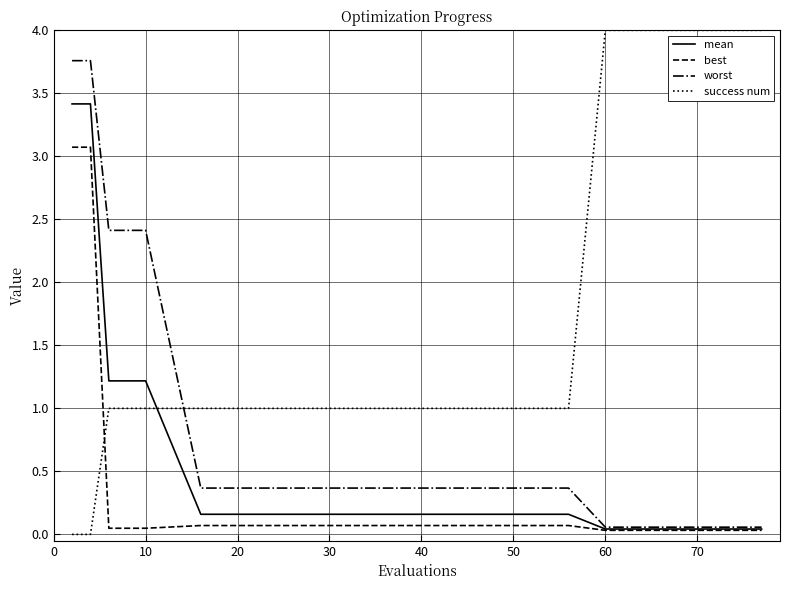

List the series in order of their peak value, lowest first.

best, mean, worst, success num